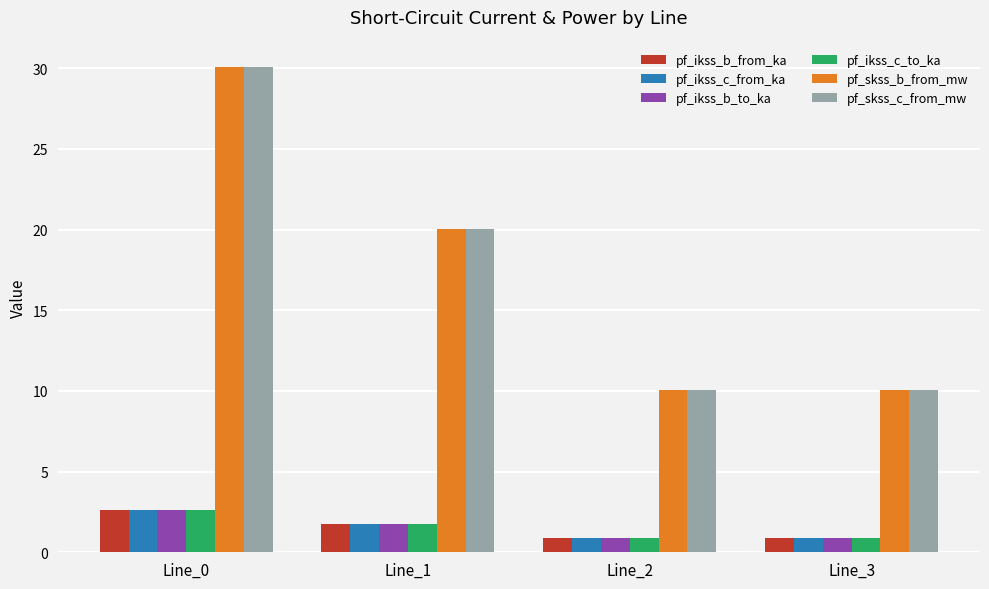

Which category has the highest value across all series?

Line_0